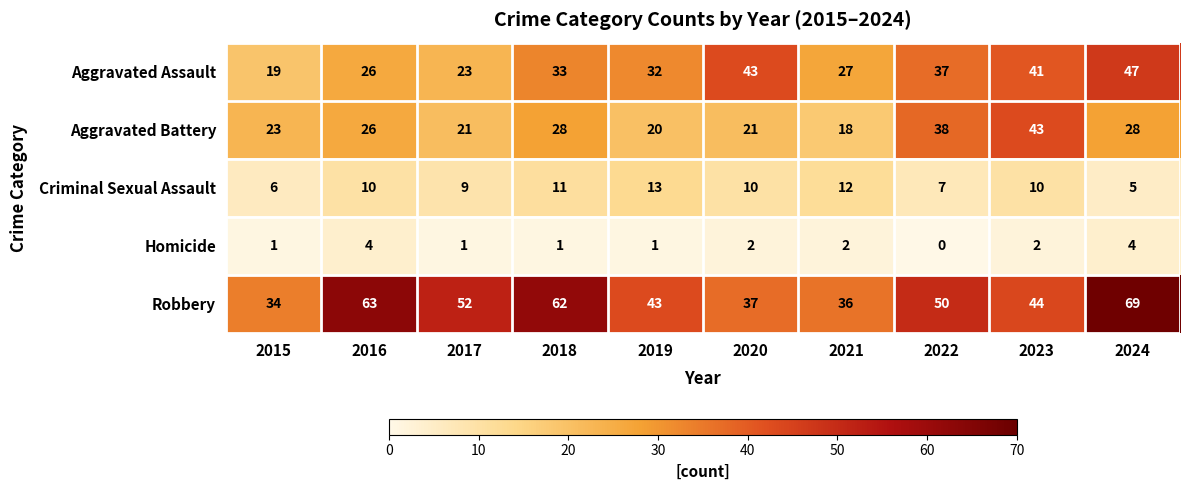

Which series has the largest total across all categories?

Robbery